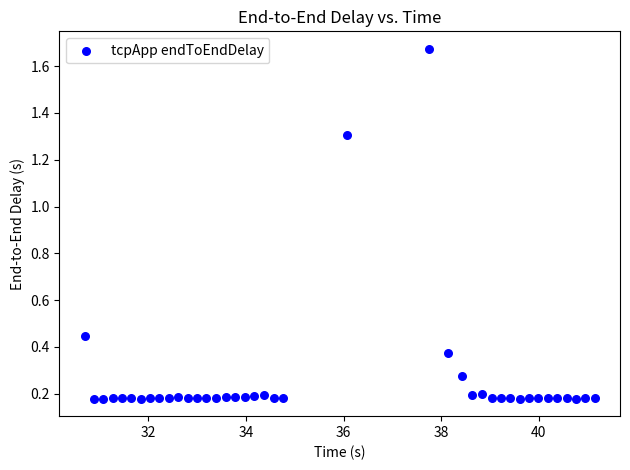

What is the range of Y values (max minus min)?

1.5